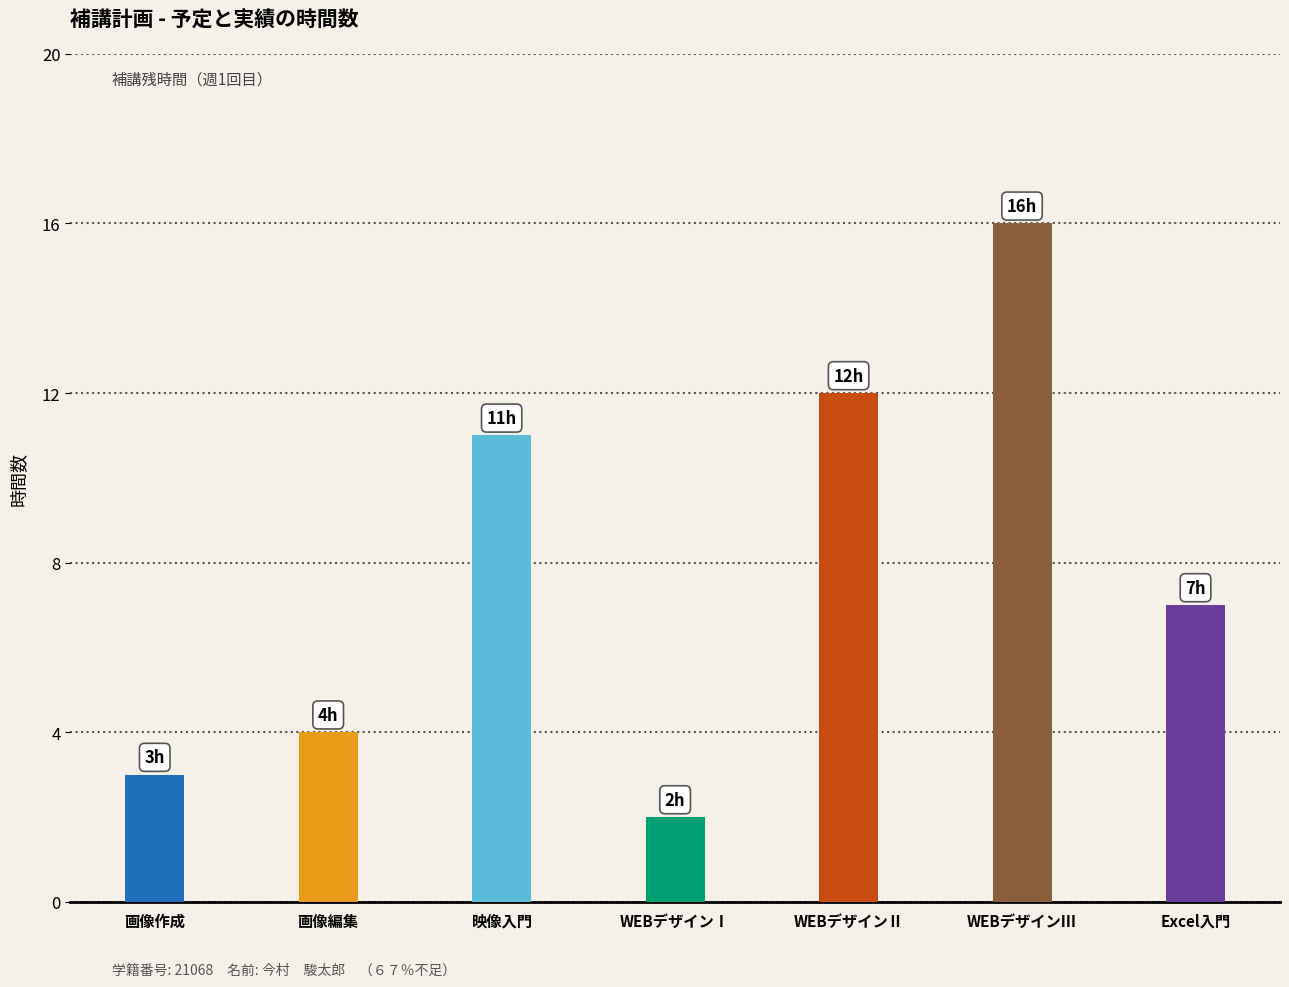

Which series changed the most between WEBデザインⅠ and WEBデザインⅢ?

予定